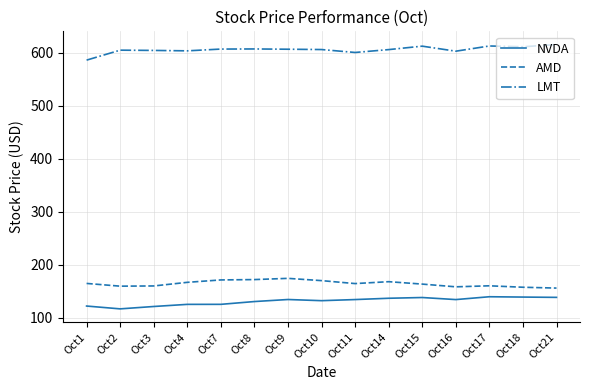

Rank the series at Oct8 from highest to lowest value.

LMT, AMD, NVDA